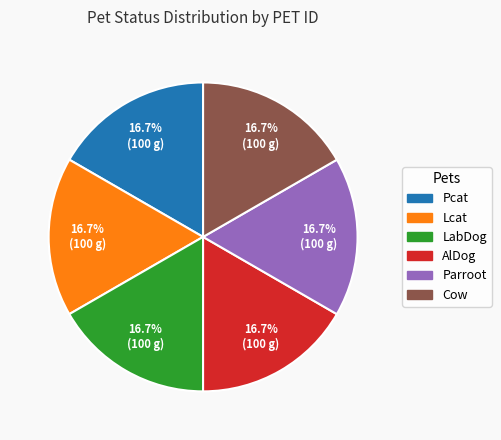

What portion of the pie excludes Lcat?

83.3%